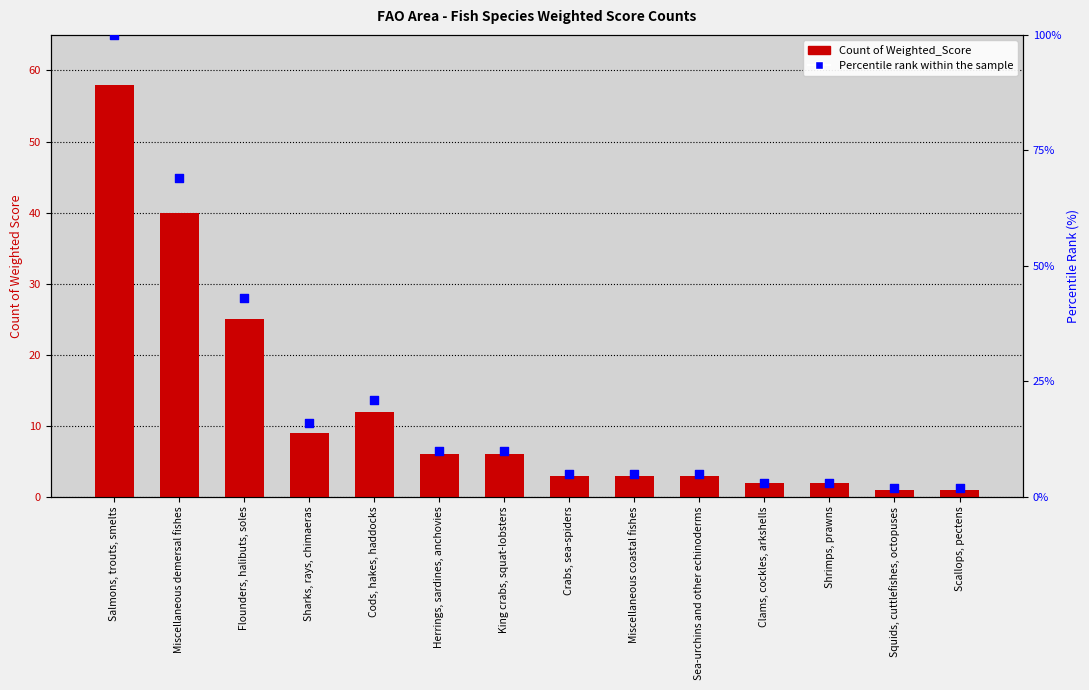

At which category is the sum across all series the highest?

Salmons, trouts, smelts